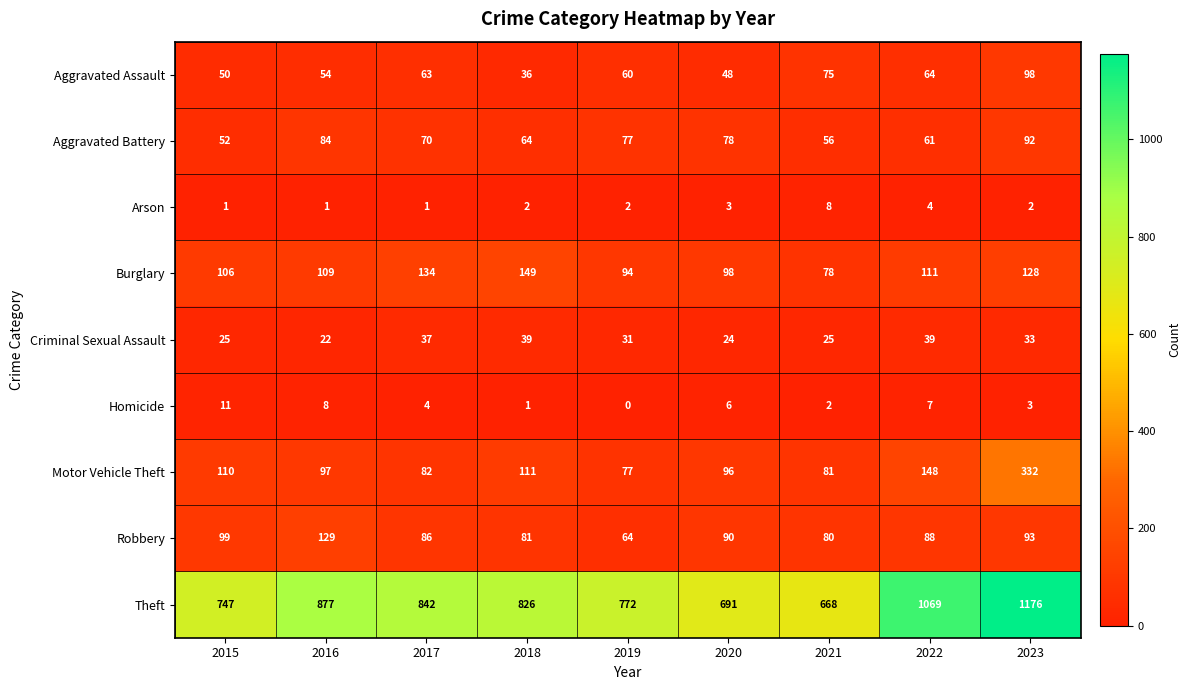

At which label does Robbery reach its minimum?

2019